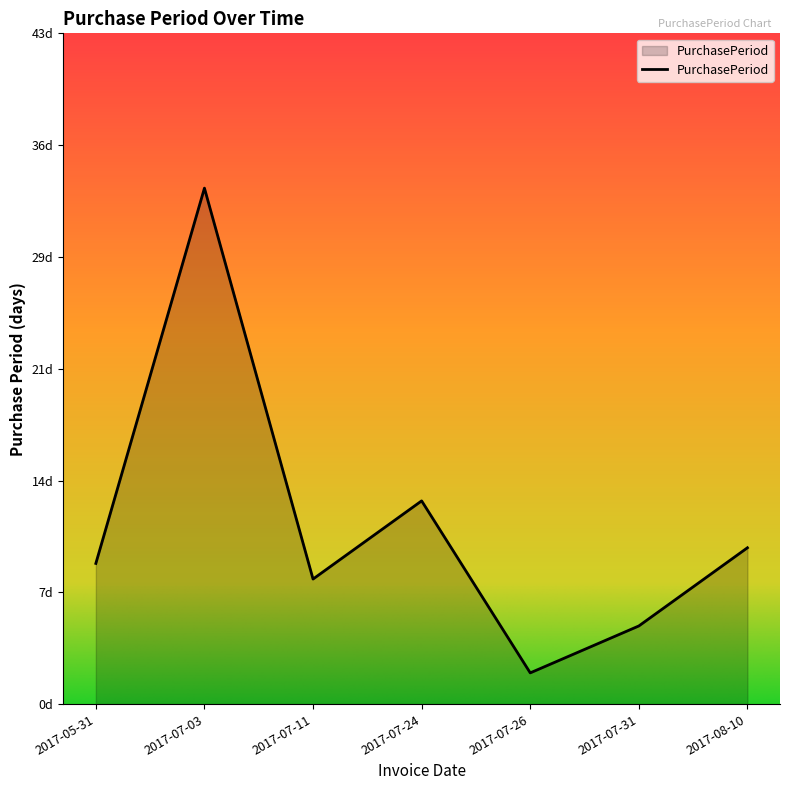

What is the change in value from 2017-07-11 to 2017-08-10?

+2